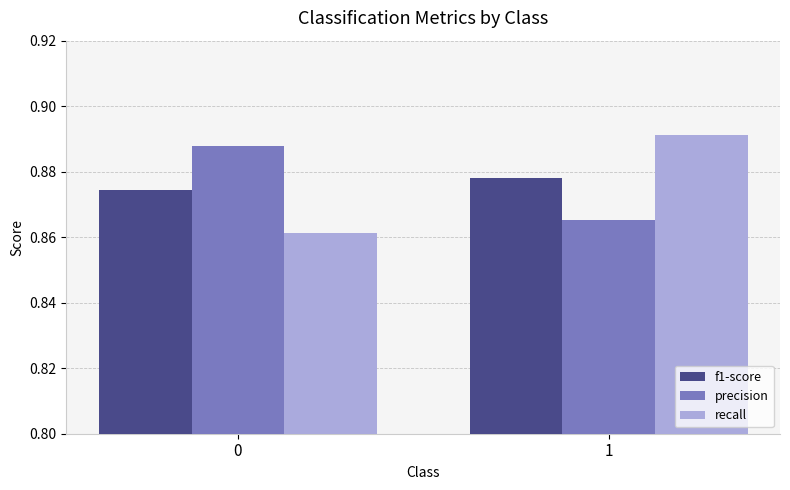

What is the total value across all series at 1?

2.6